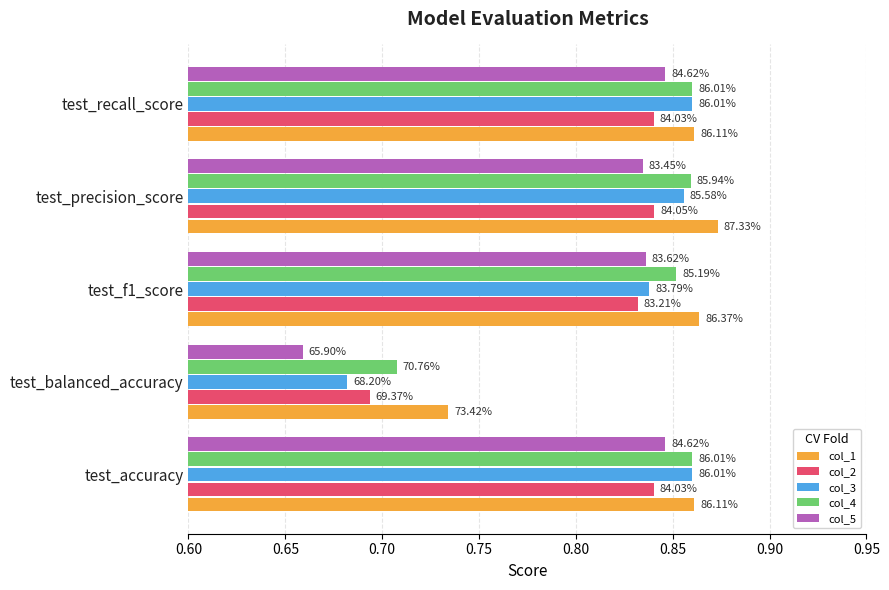

What is the value of the col_5 bar at the 2nd from the left?

0.7